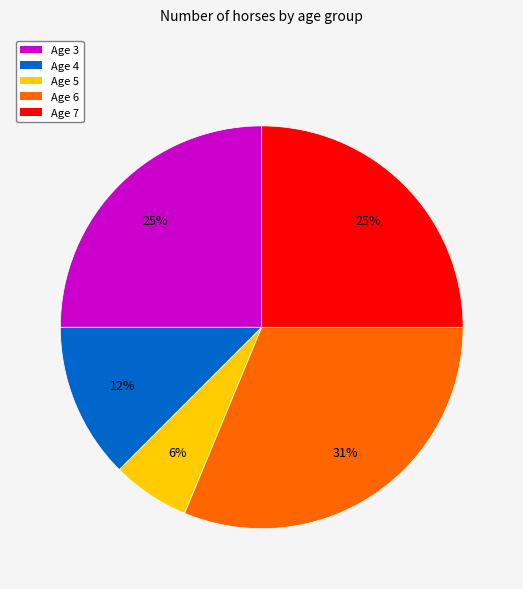

Between Age 7 and Age 4, which is larger?

Age 7